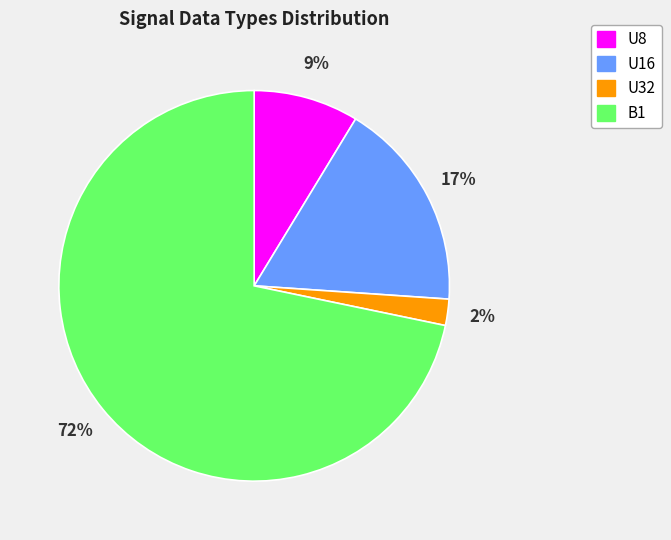

Which has a higher value, B1 or U32?

B1